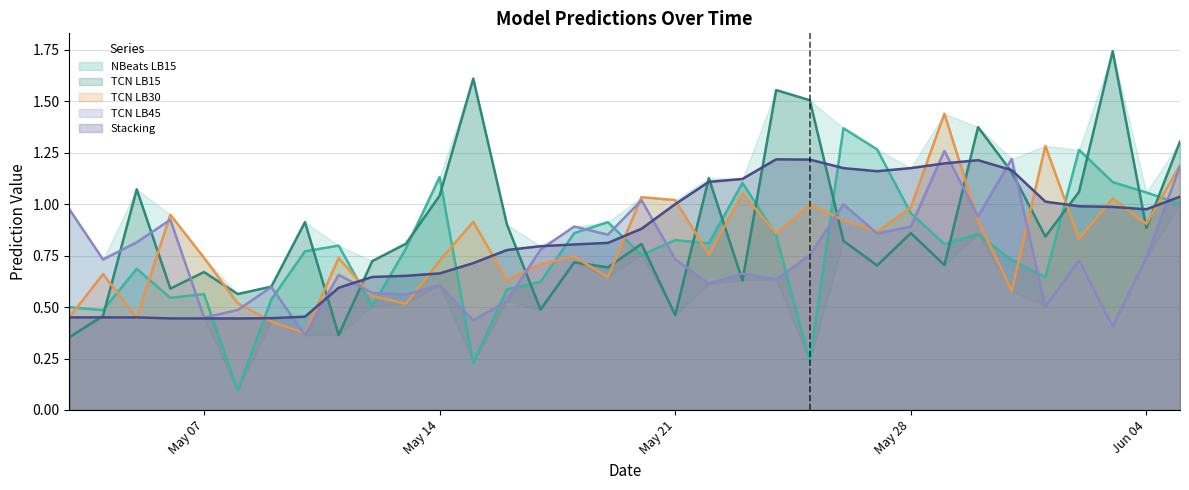

What is the sum of all stacking values?

28.7